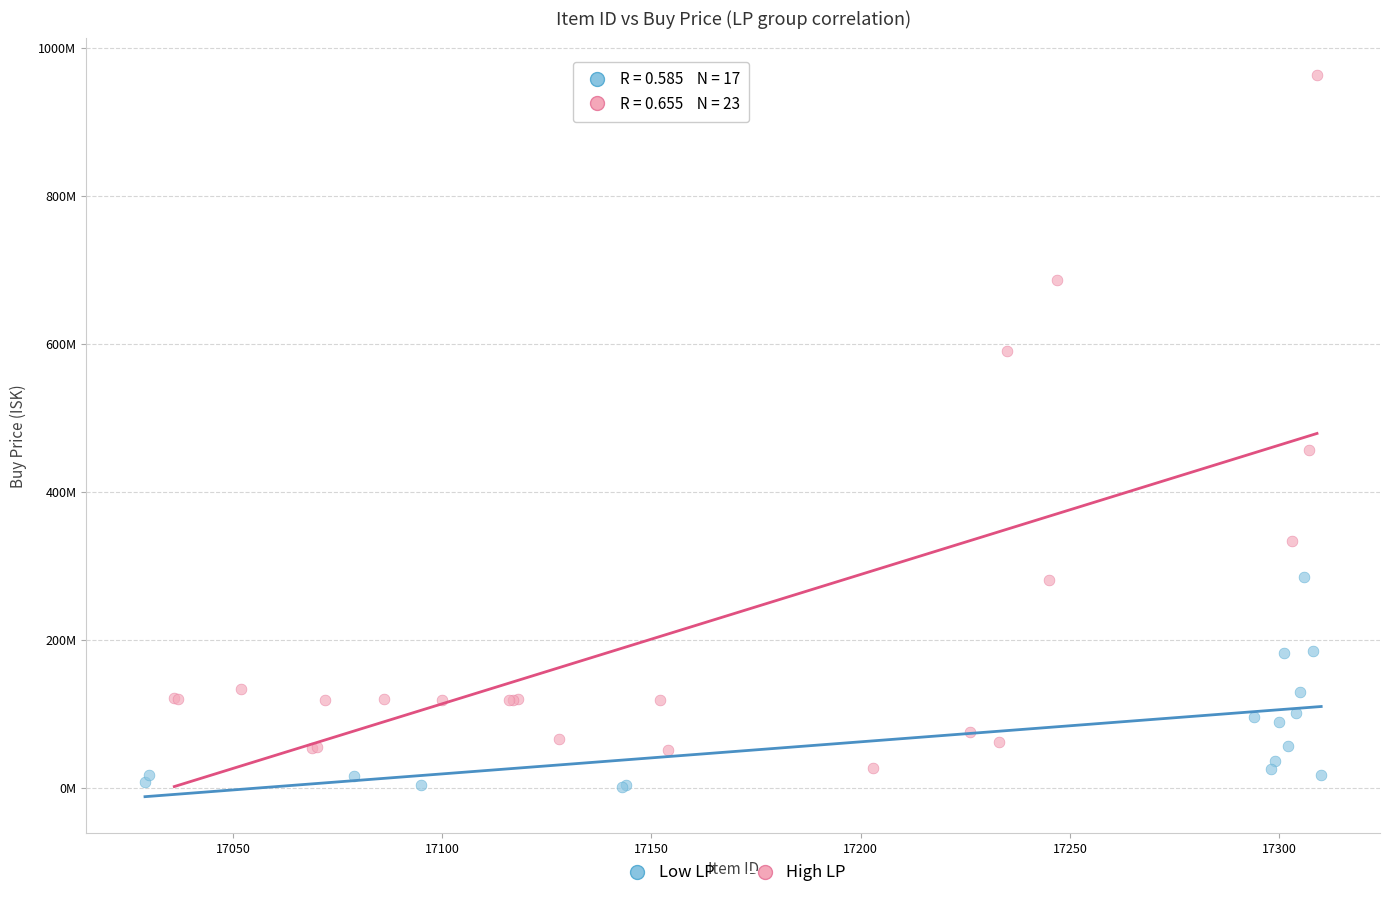

Which series has the widest spread of Y values?

High LP